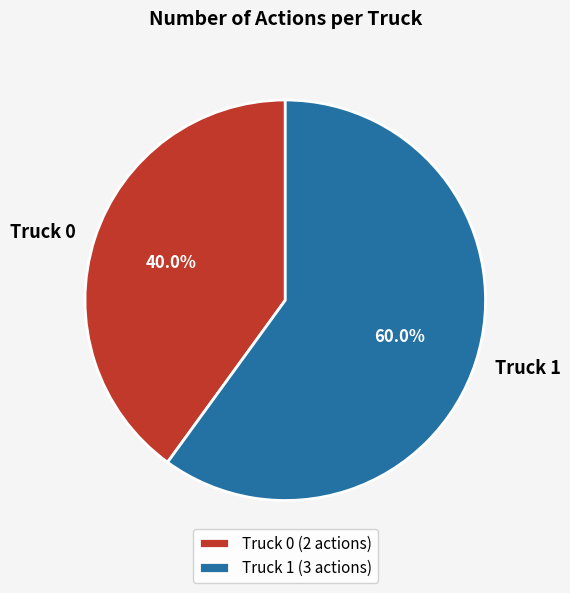

To the nearest percent, what percentage of the pie is Truck 1?

60%